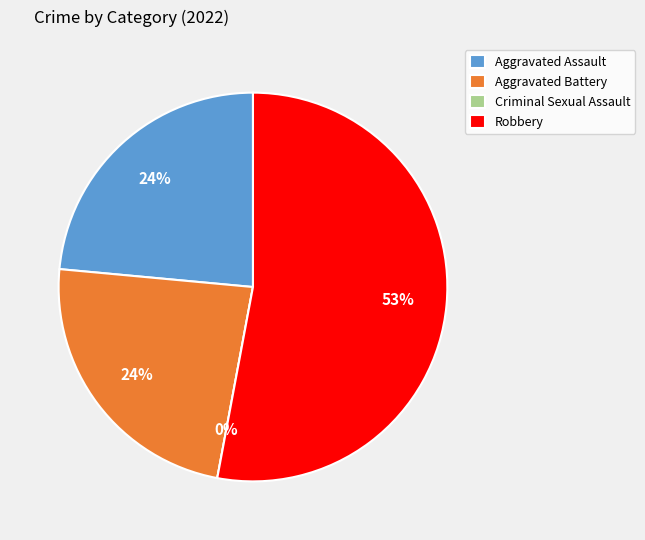

Which category has the biggest portion of the pie?

Robbery